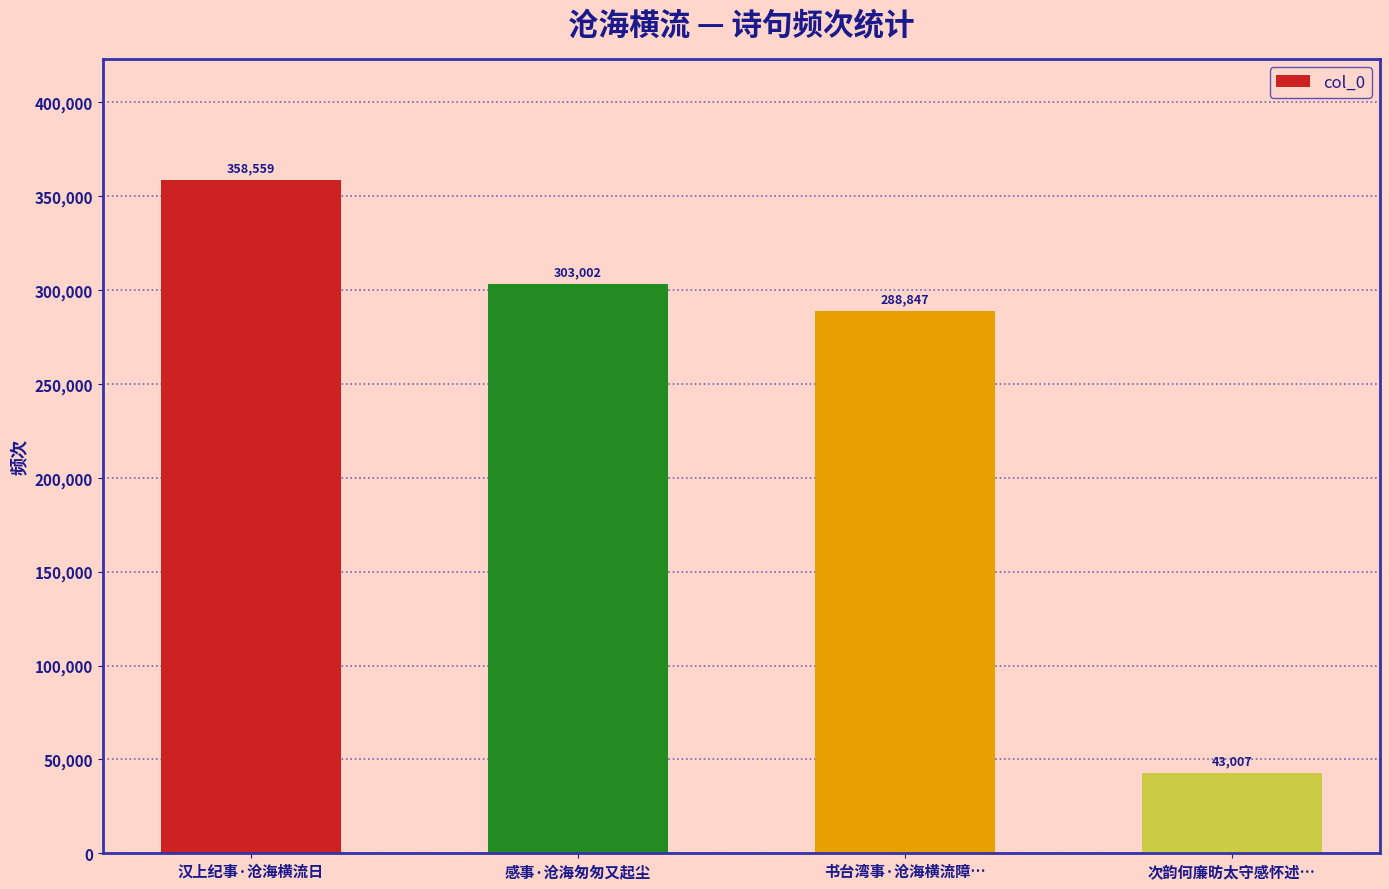

Which category has the lowest value across all series?

次韵何廉昉太守感怀述…